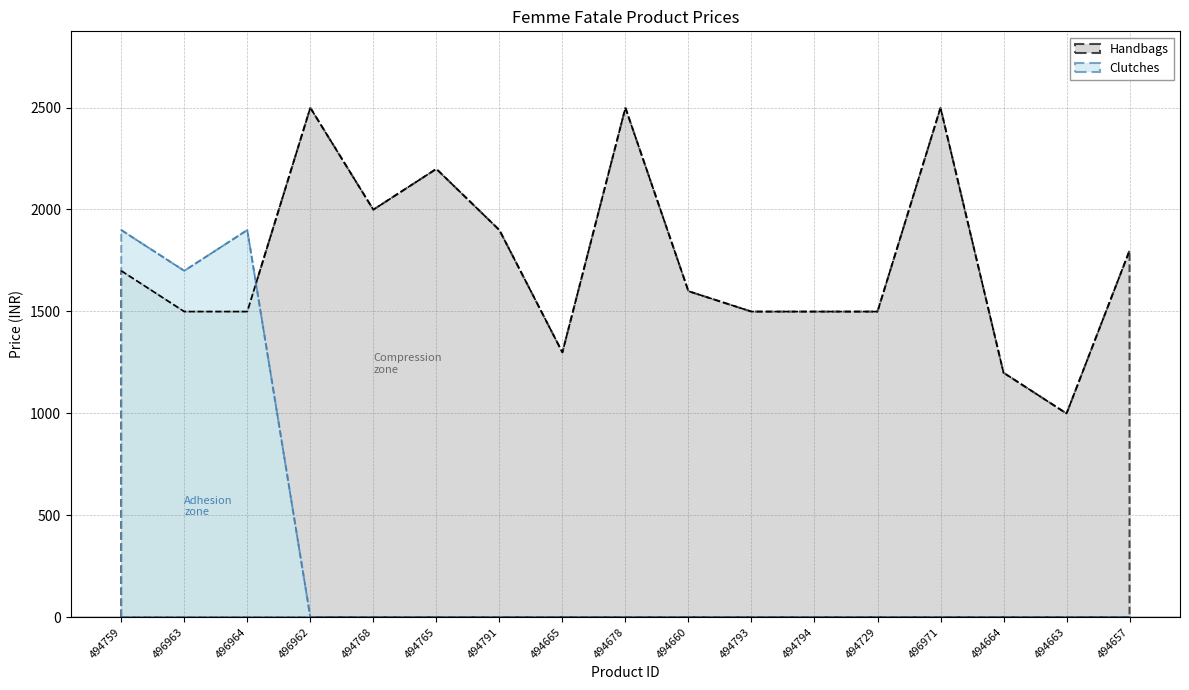

What is the sum of the Clutches values at 494759 and 494665?

1899